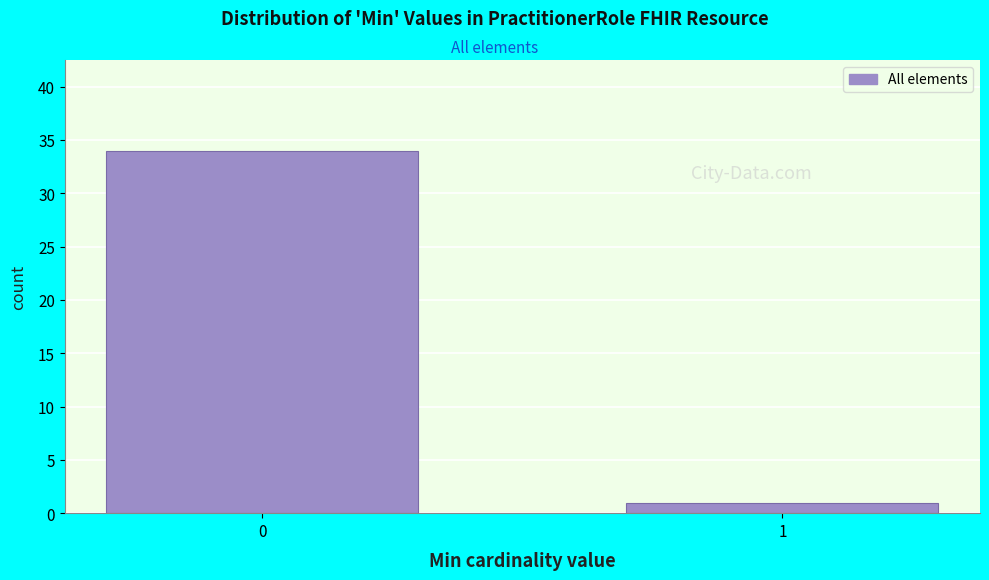

Reading left to right, what are all the values shown in this chart?

34	1